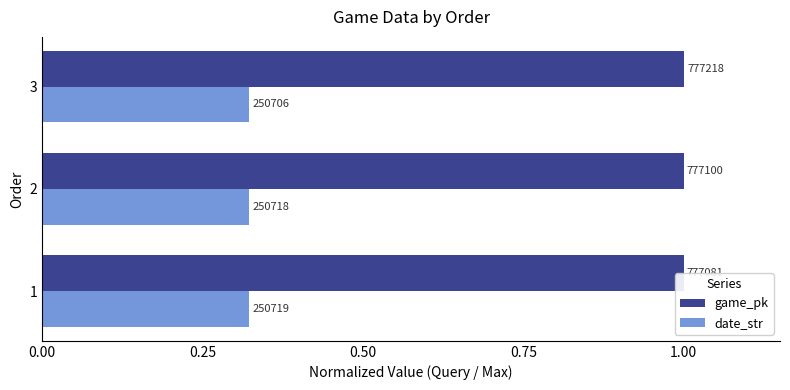

The value of game_pk at 1 is 1.0. True or false?

True